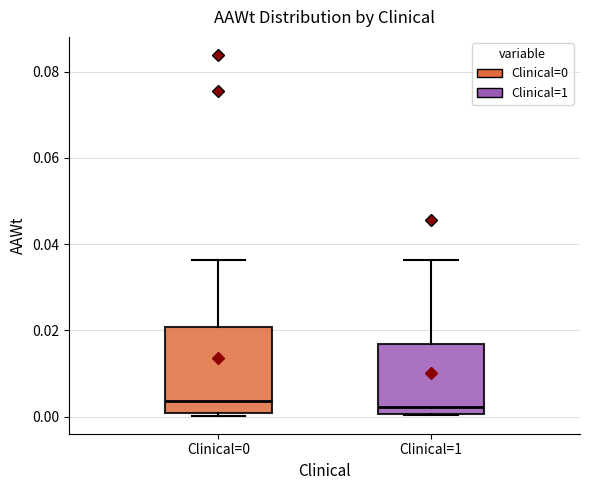

Reading left to right, transcribe this box plot: for each box, give where its median line is, the range the box spans, and where its two whiskers end, as read against the y-axis. The values are not printed on the chart, so give them approximately, as read against the axis.

Clinical=0: median 0.004, box 0.000 to 0.020, whiskers 0.000 (just below the box's lower edge) to 0.036
Clinical=1: median 0.002, box 0.000 to 0.016, whiskers 0.000 to 0.036